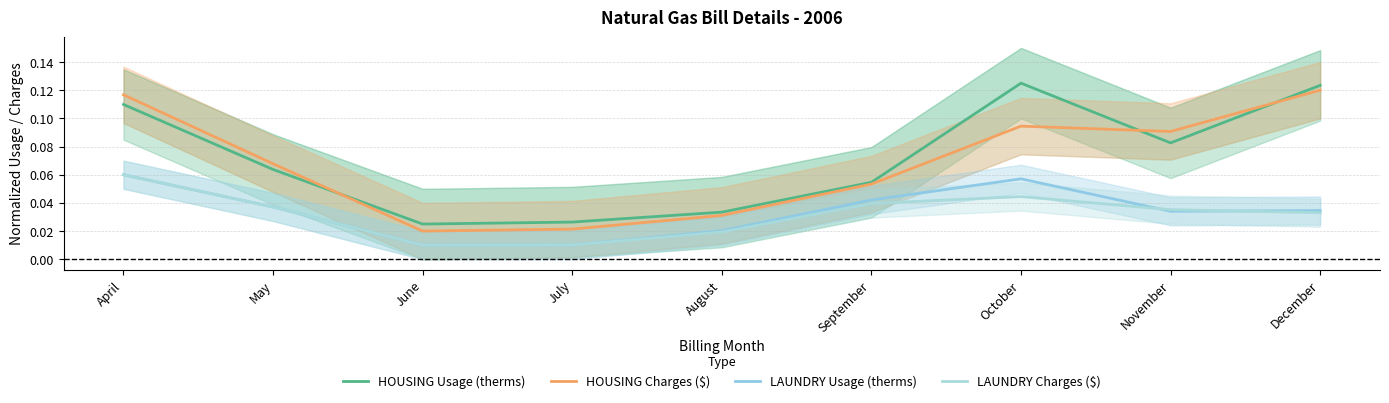

What is the difference between the maximum and second lowest values in the HOUSING Charges ($) series?

0.1